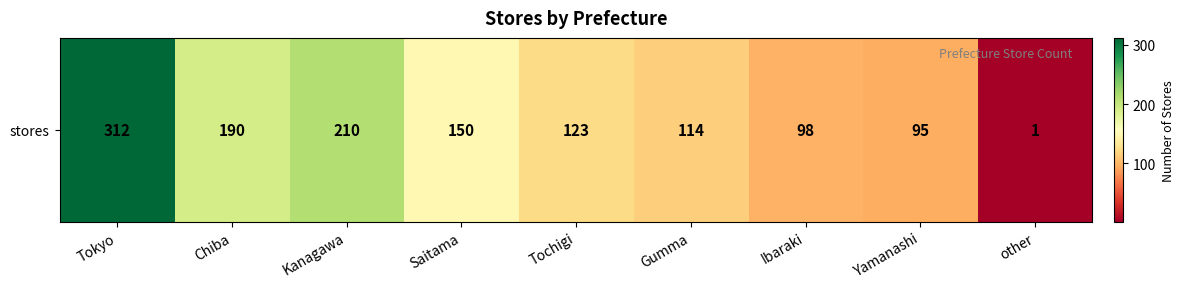

What value does the data have at Gumma, to the nearest 50?

100